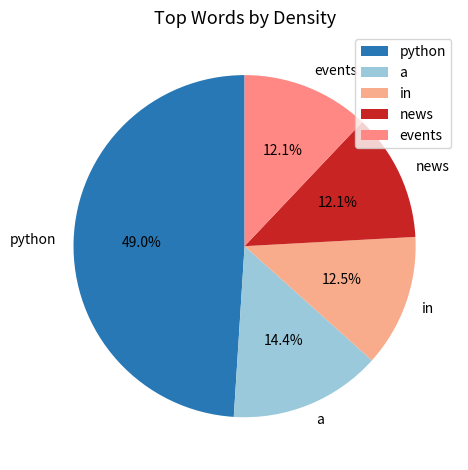

What percentage is NOT represented by python?

51.0%